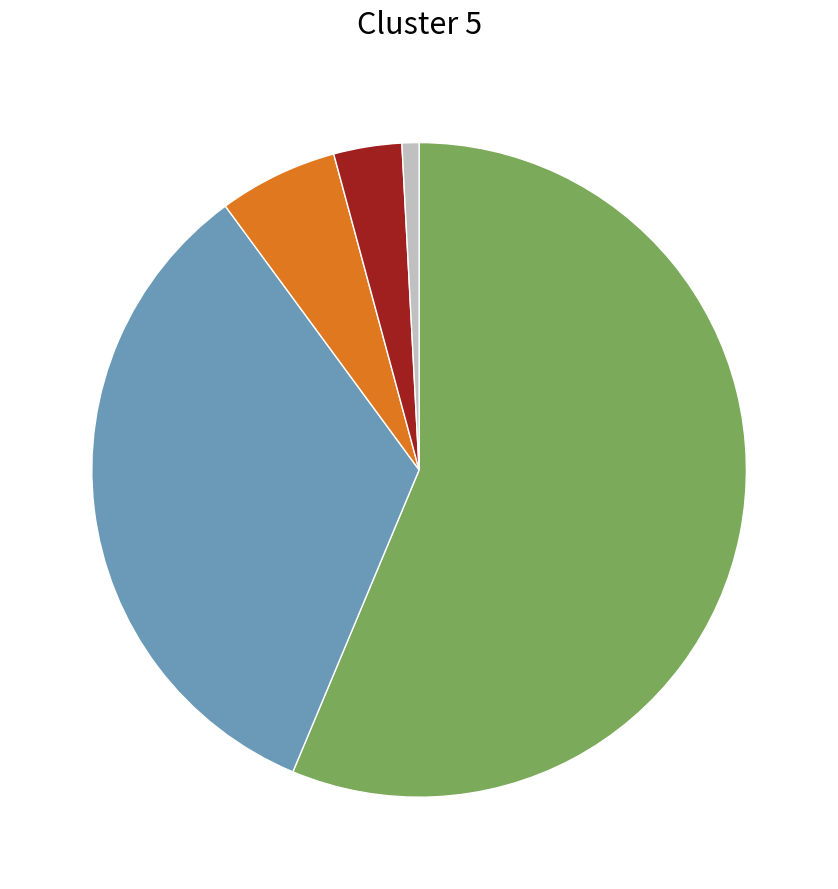

Is there a majority slice in this chart?

Yes